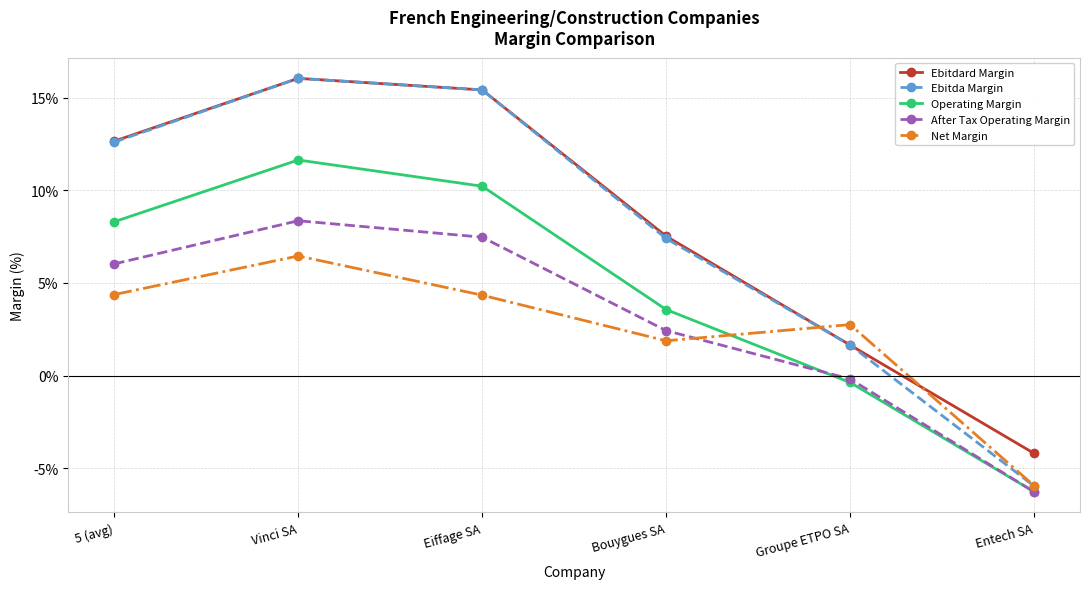

What is the sum of all After Tax Operating Margin values?

17.8